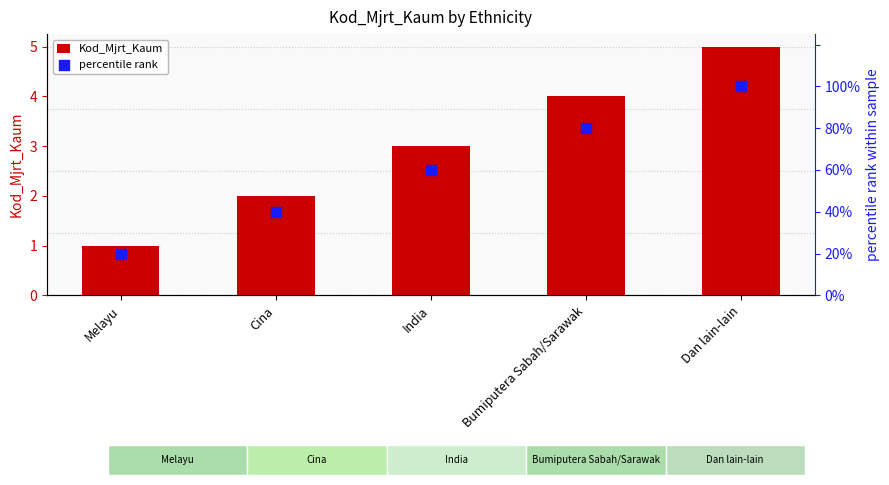

Which series has the largest total across all categories?

percentile rank